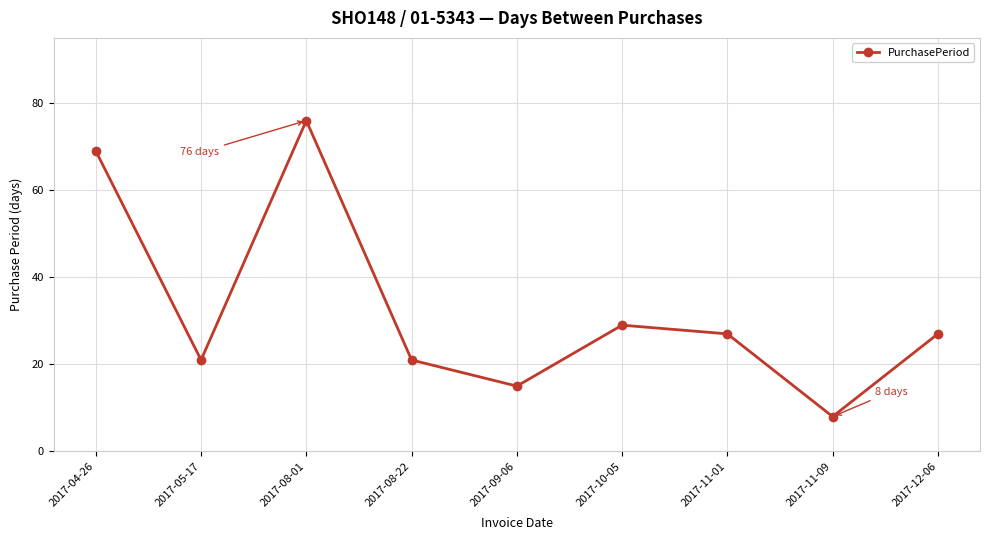

What is the label of the 2nd point from the left?

2017-05-17